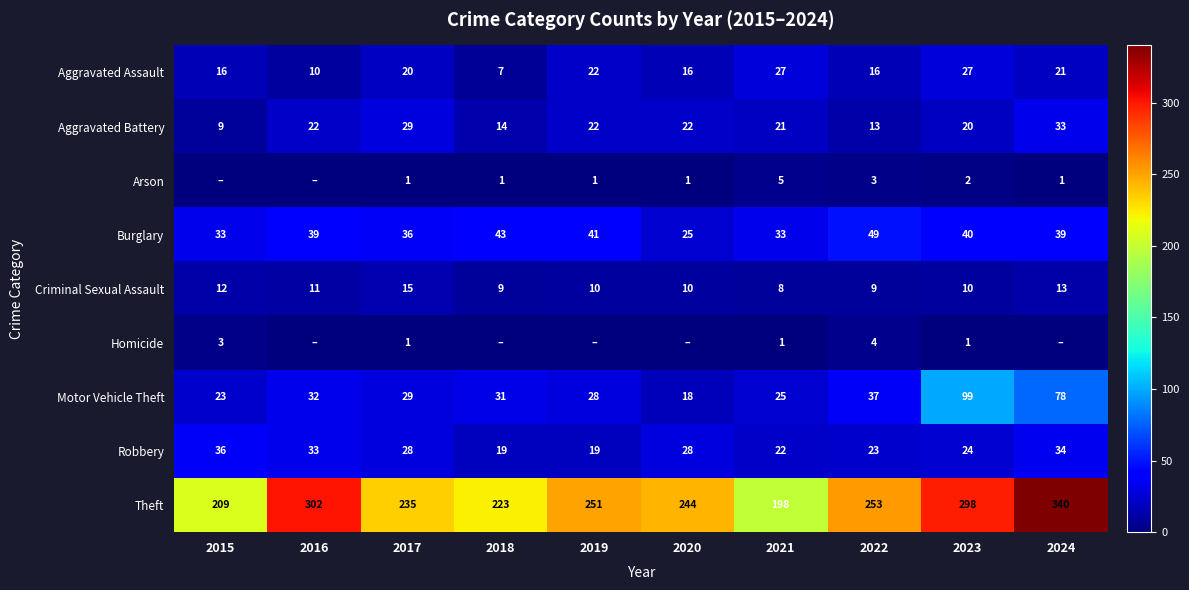

At 2023, list the series in order from smallest to largest.

Homicide, Arson, Criminal Sexual Assault, Aggravated Battery, Robbery, Aggravated Assault, Burglary, Motor Vehicle Theft, Theft